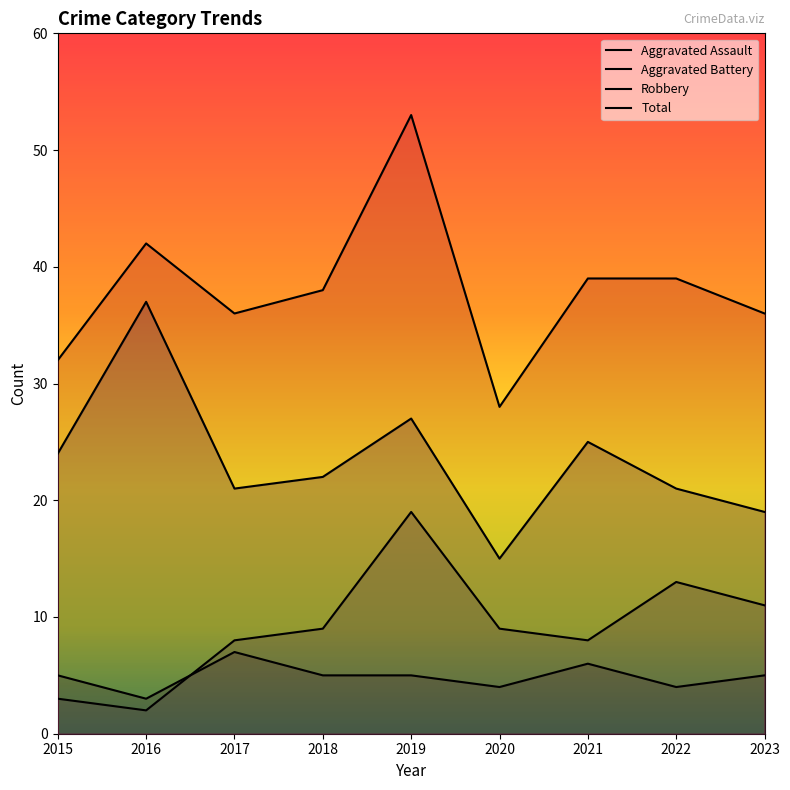

At which category does Aggravated Battery reach its first local valley?

2016